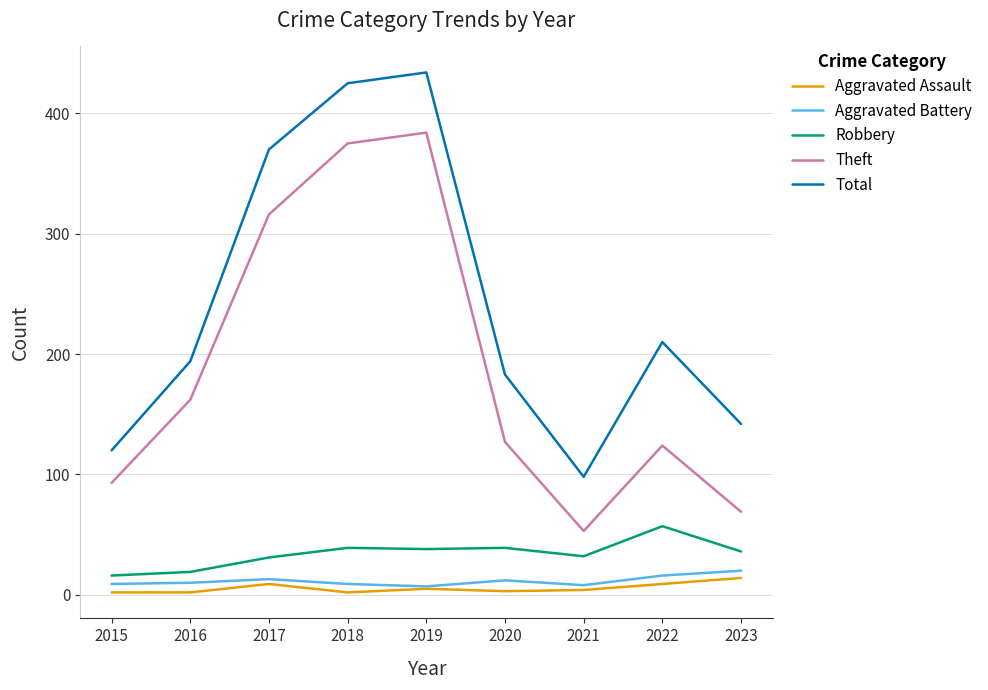

Is it true that Aggravated Assault equals 2 at 2018?

True